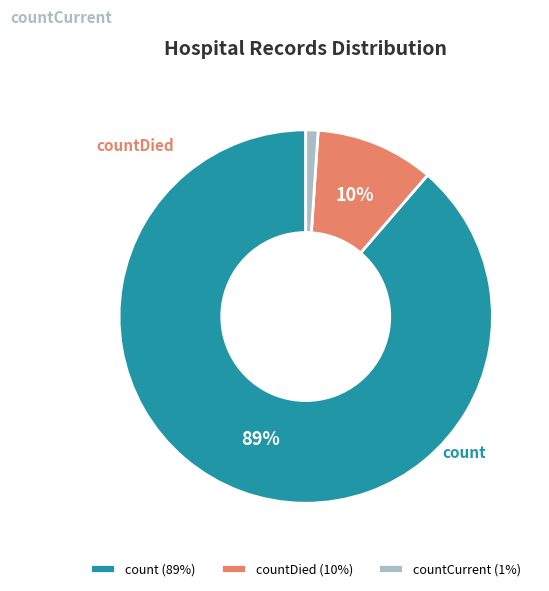

To the nearest percent, what is the difference between the countCurrent and countDied slice percentages?

9%